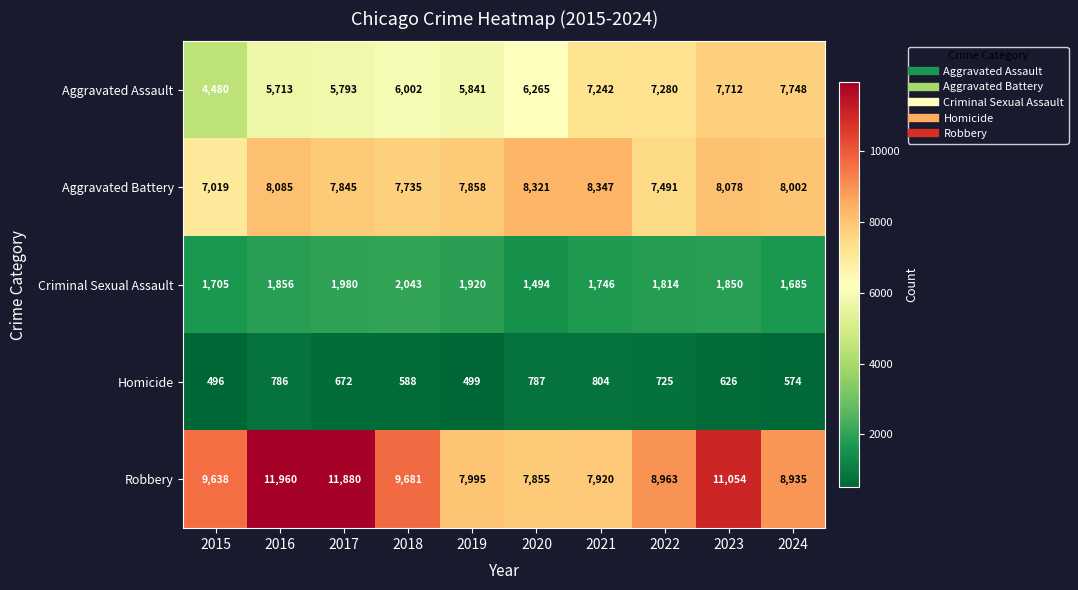

What is the highest value of the Aggravated Battery series?

8347